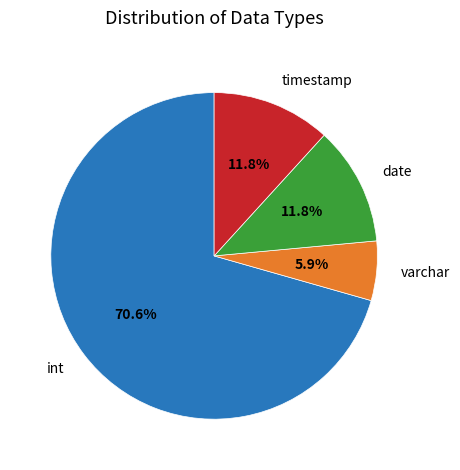

What is the largest slice in the pie chart?

int